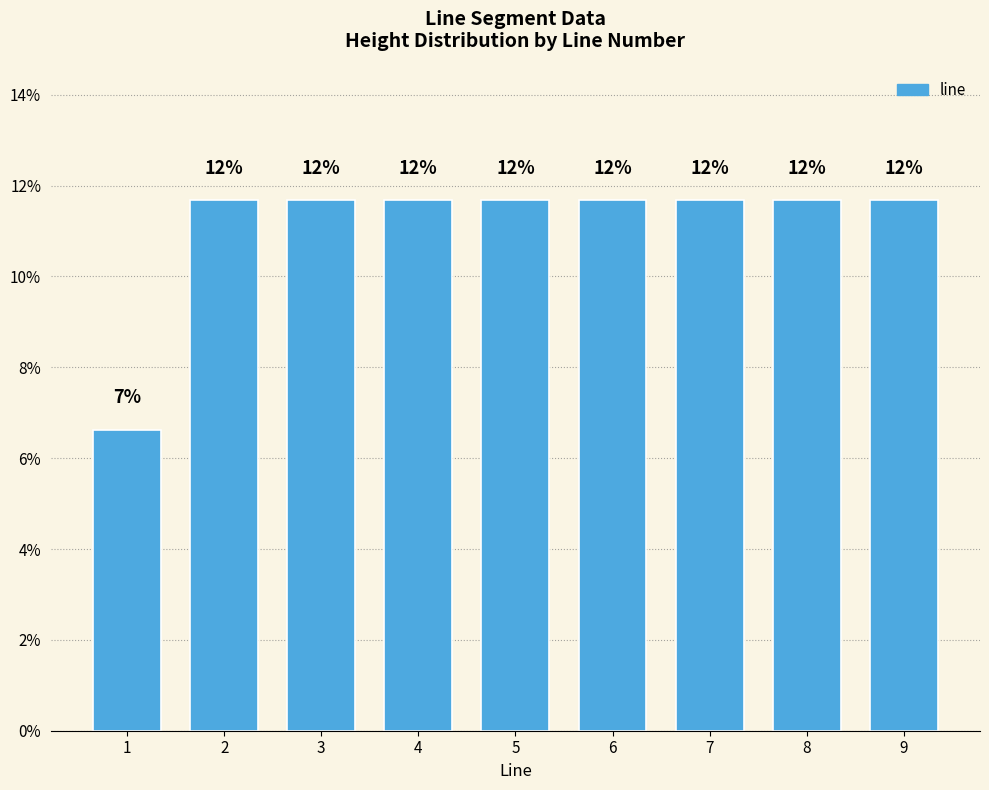

Are the bars horizontal?

No